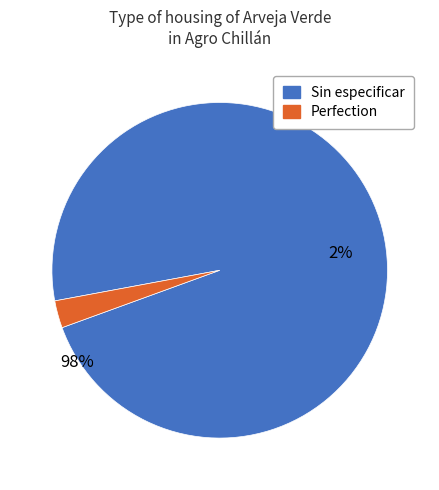

To the nearest percent, what is the average slice percentage?

50%